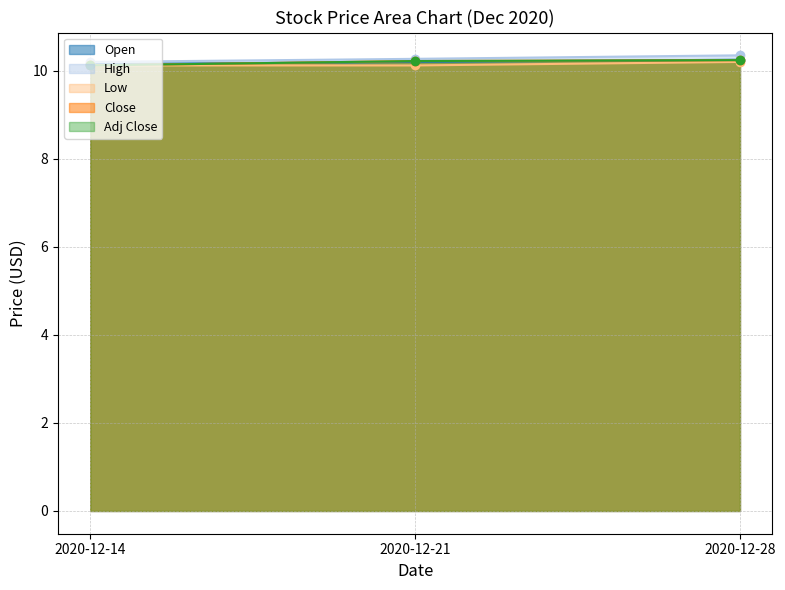

Which series has the largest range (max minus min)?

High